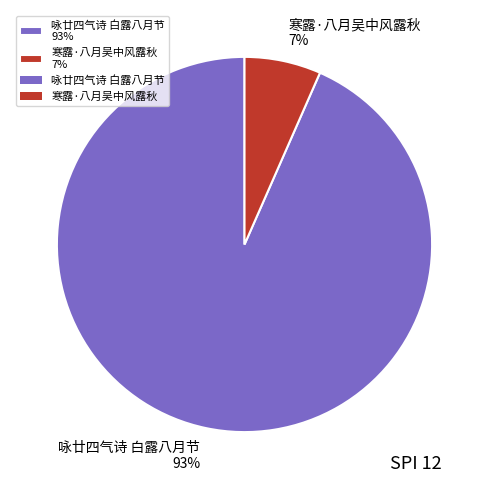

Combined, do 咏廿四气诗 白露八月节 93% and 寒露·八月吴中风露秋 7% account for over 50%?

Yes